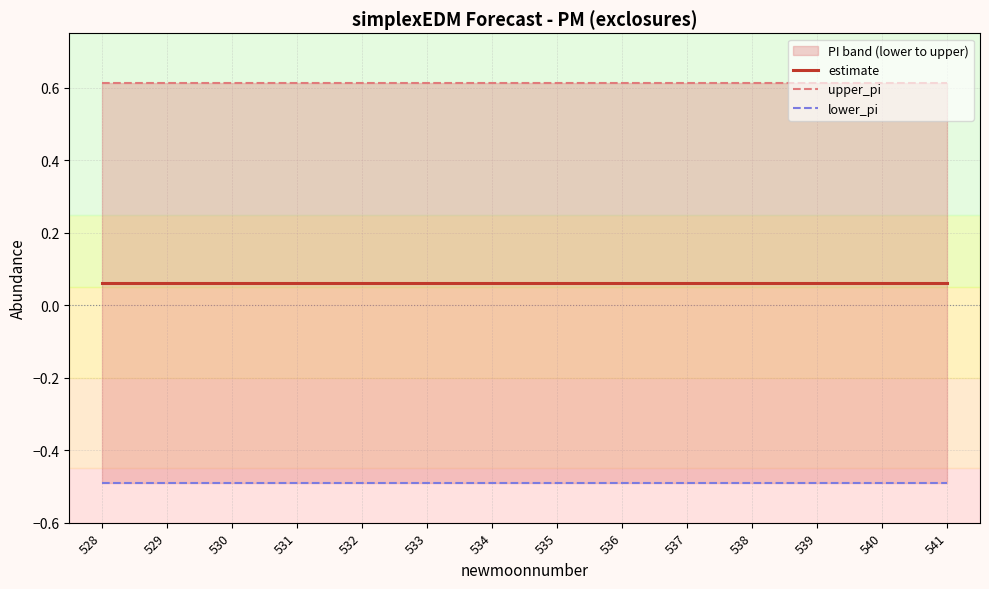

At which label does lower_pi reach its peak?

529